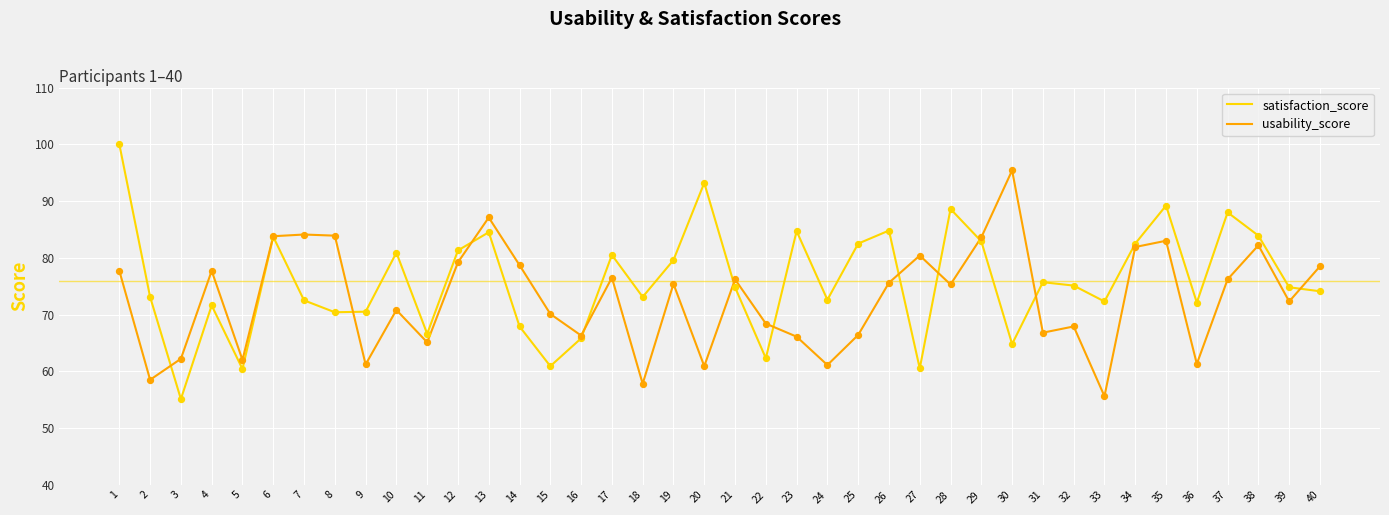

What is the total value across all series at 35?

172.2